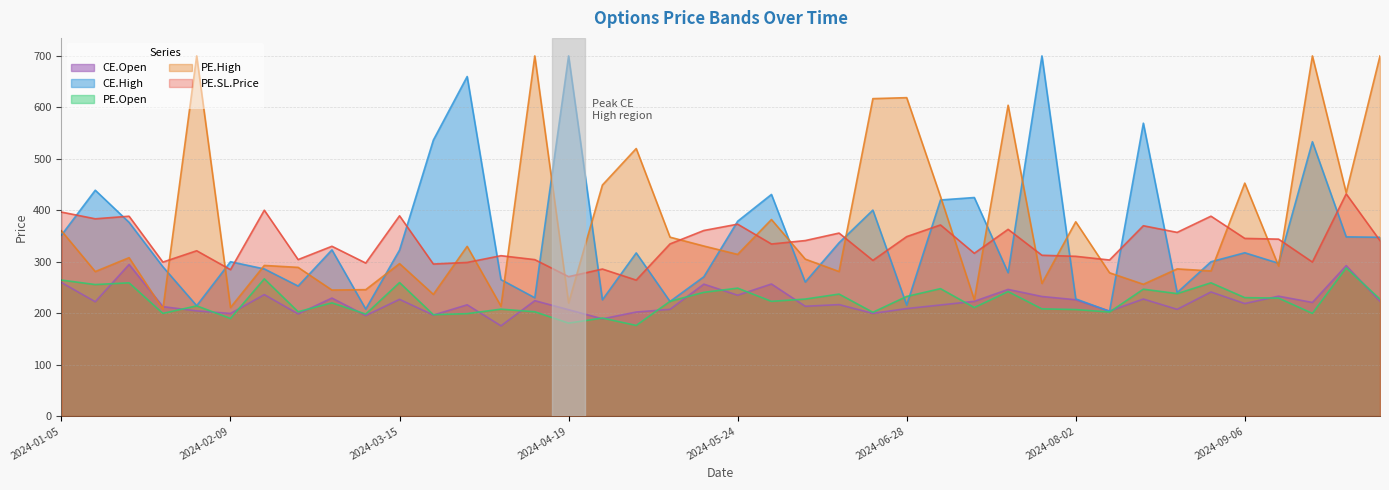

What is the difference between the highest and lowest values at 2024-05-24?

143.7